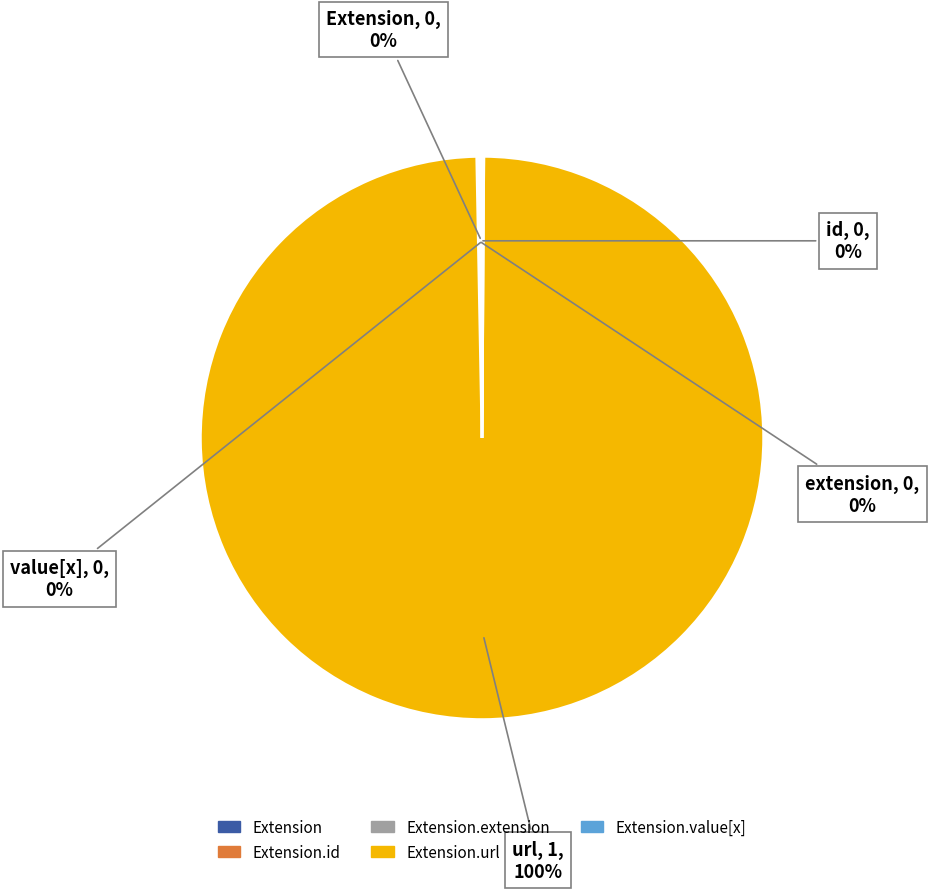

To the nearest percent, what is the average slice percentage?

20%